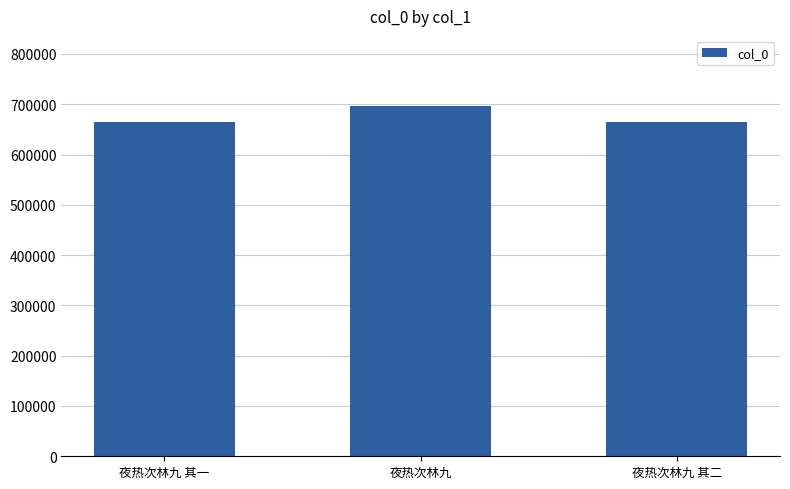

What is the average value?

675936